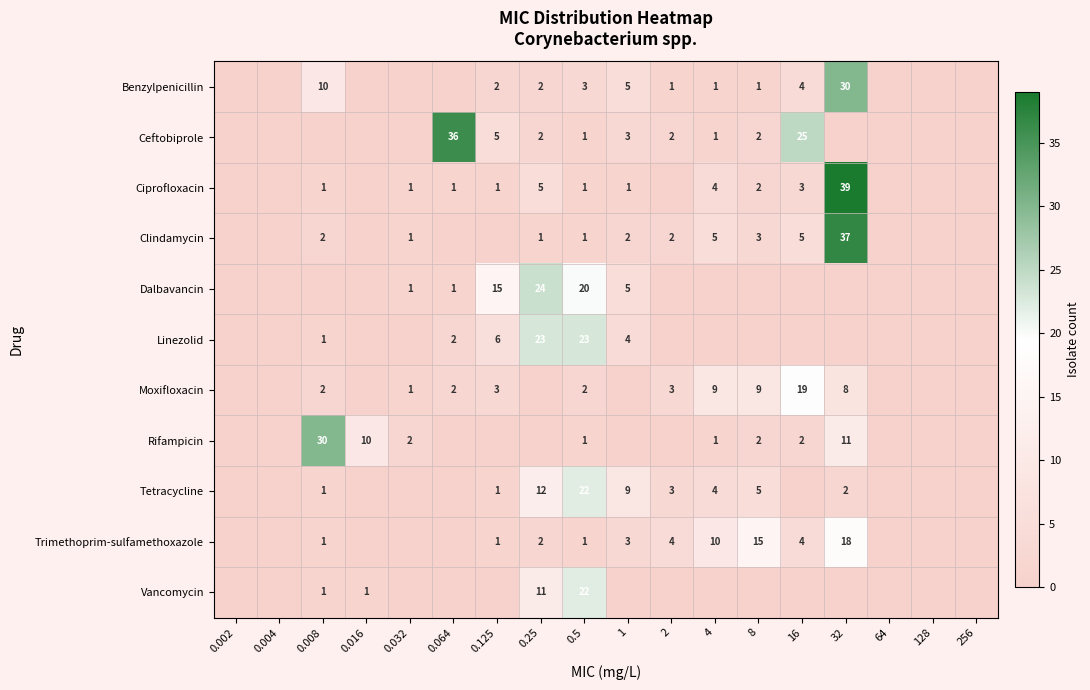

The value of Vancomycin at 0.5 is 22. True or false?

True